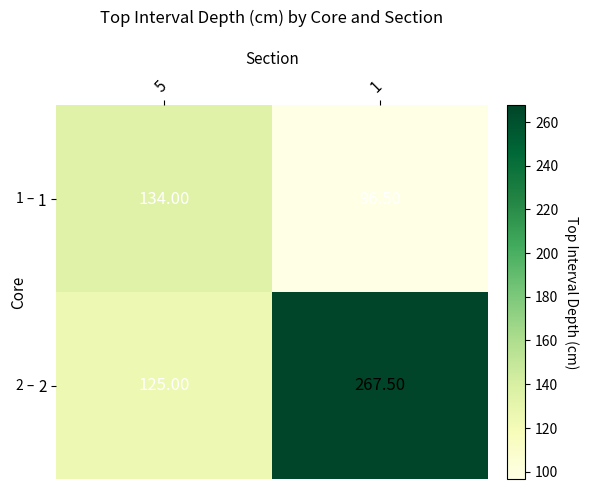

What is the sum of the 2 values at 5 and 1?

392.5